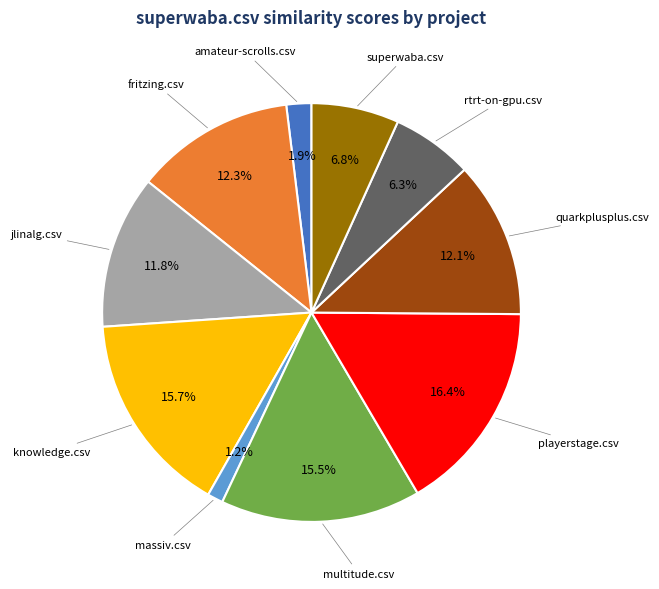

Which category has the smallest portion of the pie?

massiv.csv